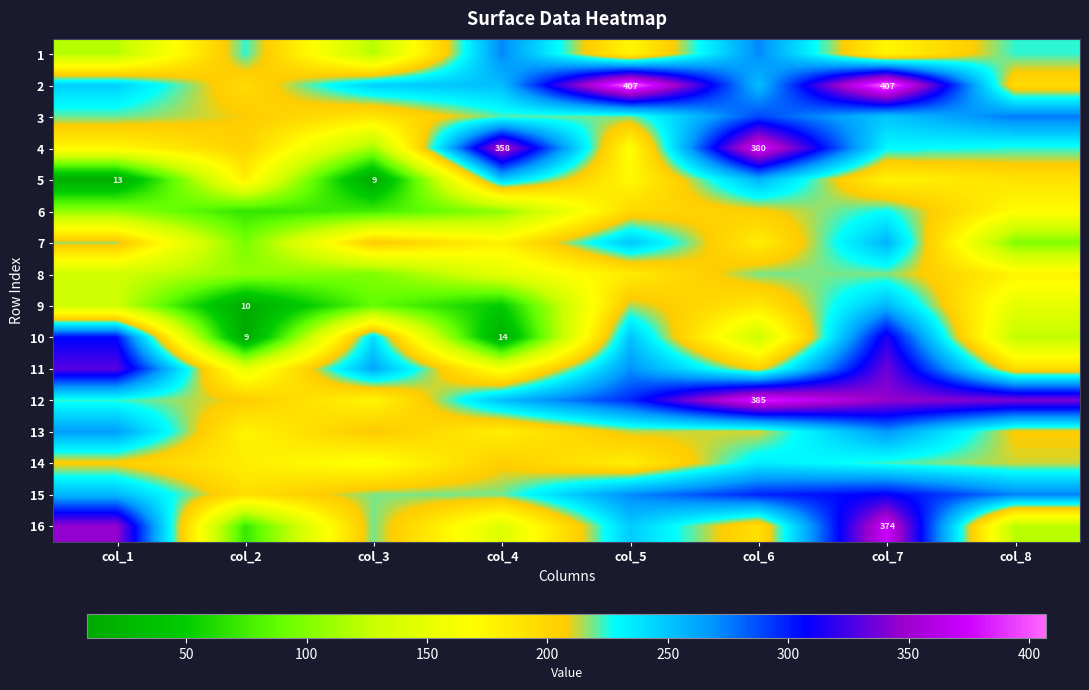

What is the sum of all 14 values?

1609